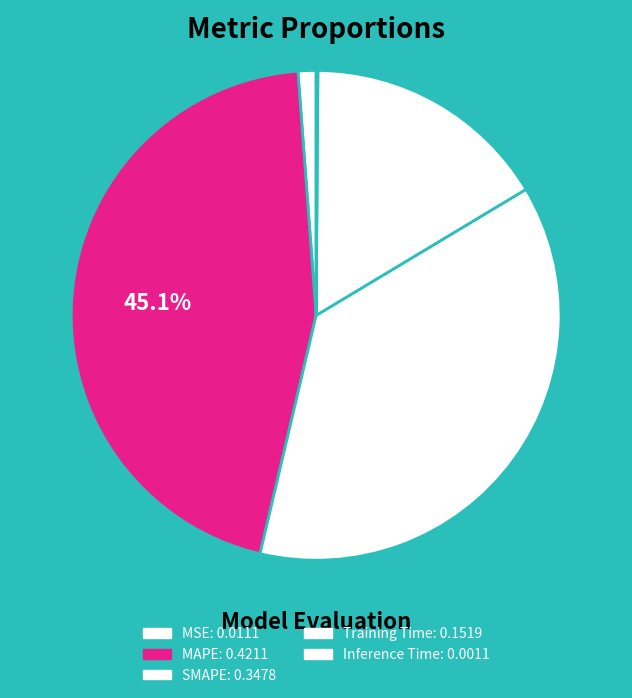

How many slices are in this pie chart?

5